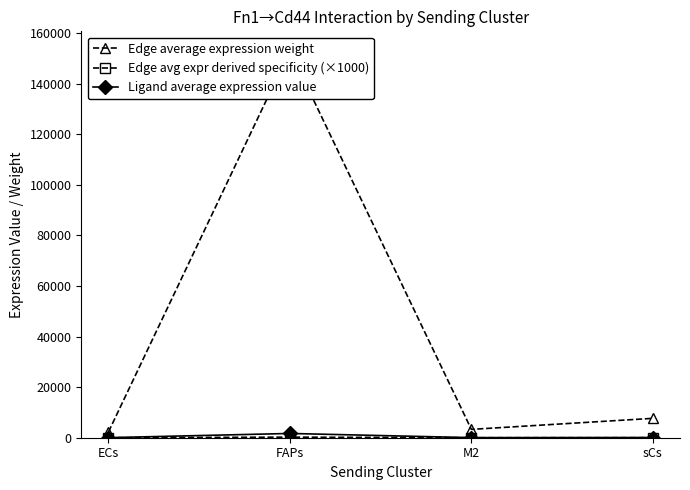

At how many categories does at least one series exceed 31855?

1